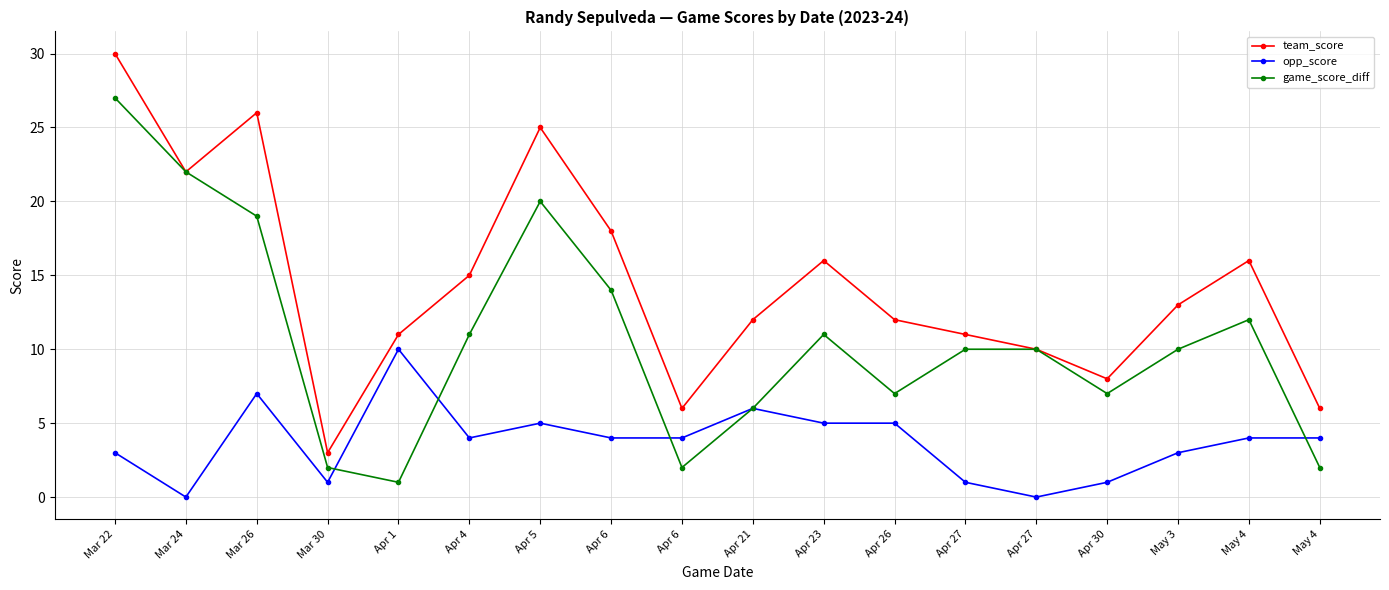

Count the number of data series in this chart.

3